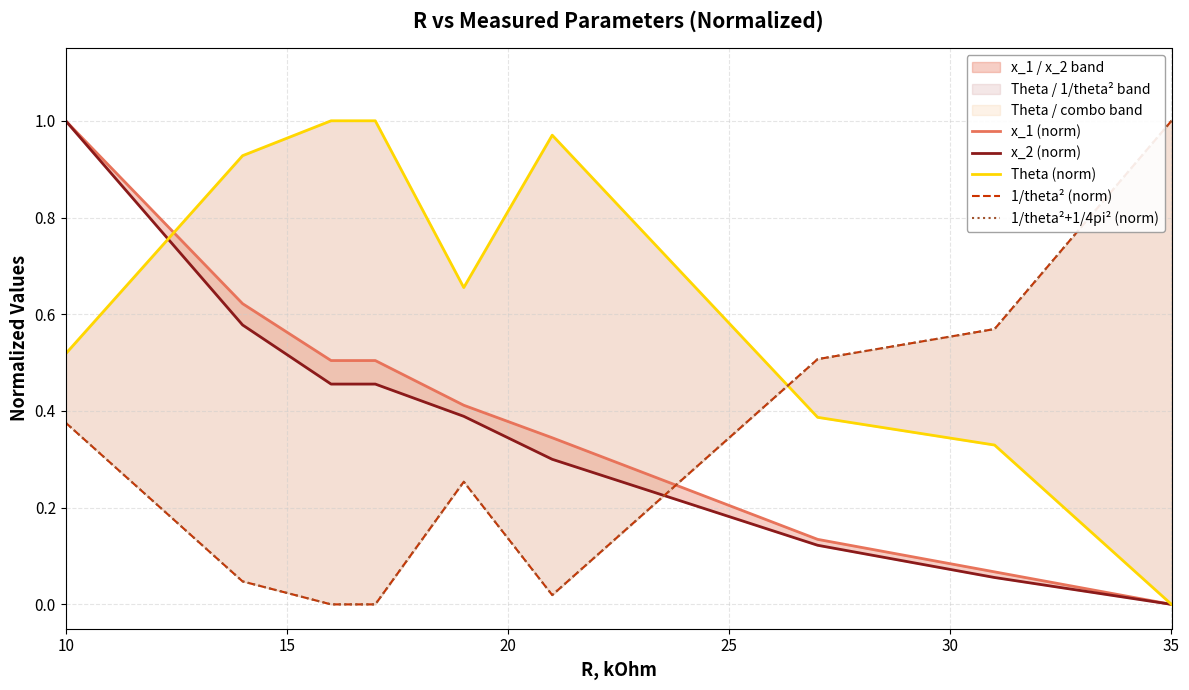

True or false: x_2 (norm) has more than 1 points higher than both neighbors.

False